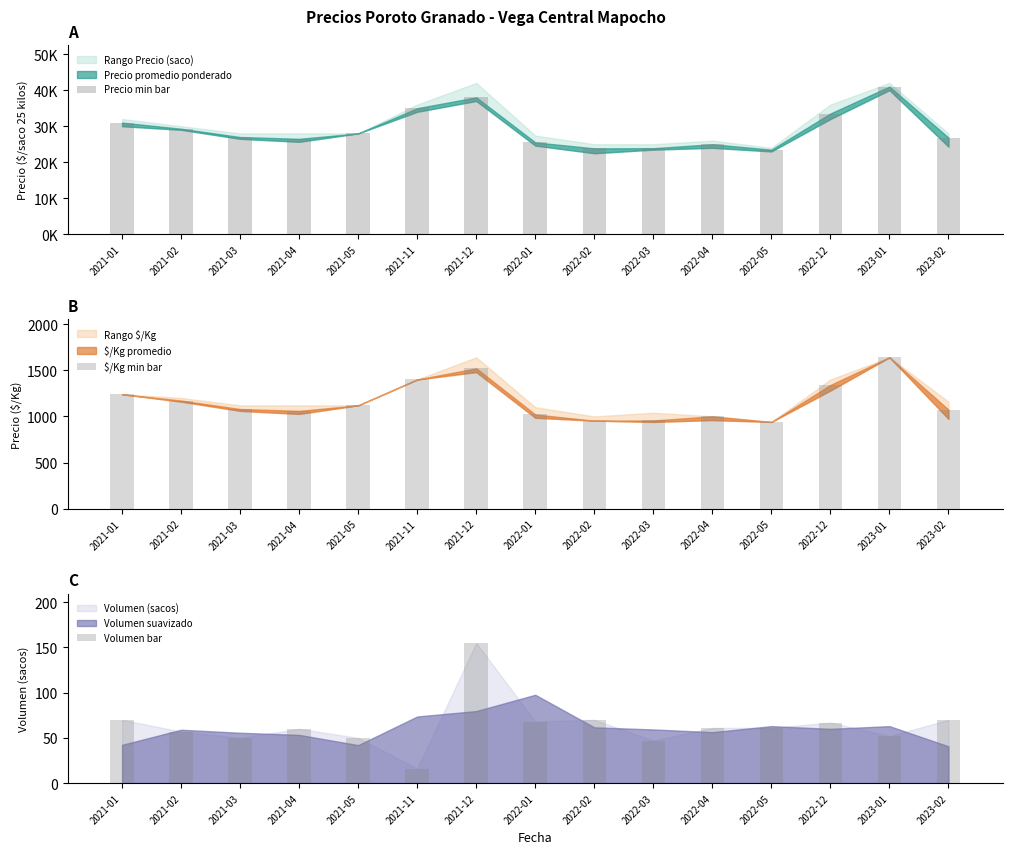

How many data points in Precio min bar are less than 27000?

7